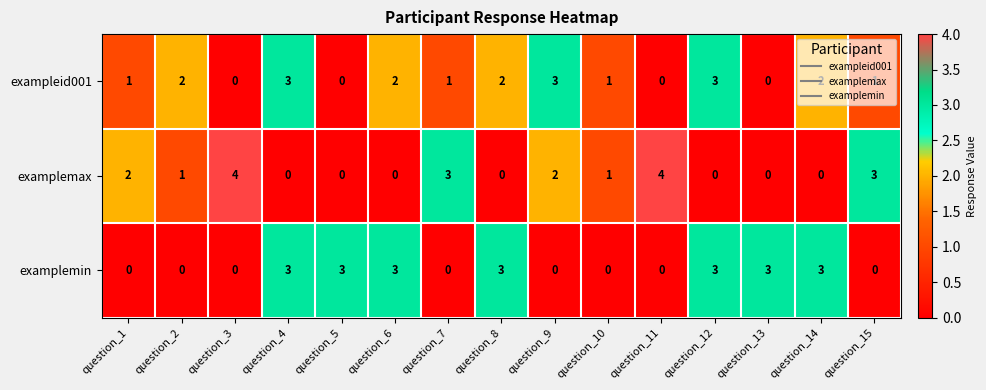

What is the difference between the maximum and minimum values in the examplemin series?

3